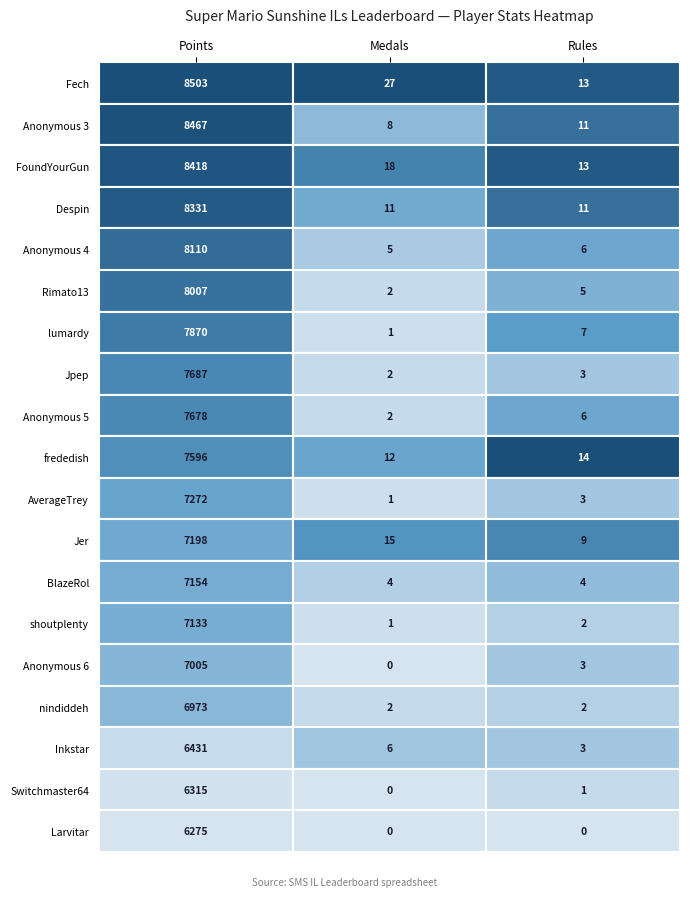

Reading right to left, what are all the values shown in this chart?

Fech: 13	27	8503
Anonymous 3: 11	8	8467
FoundYourGun: 13	18	8418
Despin: 11	11	8331
Anonymous 4: 6	5	8110
Rimato13: 5	2	8007
lumardy: 7	1	7870
Jpep: 3	2	7687
Anonymous 5: 6	2	7678
frededish: 14	12	7596
AverageTrey: 3	1	7272
Jer: 9	15	7198
BlazeRol: 4	4	7154
shoutplenty: 2	1	7133
Anonymous 6: 3	0	7005
nindiddeh: 2	2	6973
Inkstar: 3	6	6431
Switchmaster64: 1	0	6315
Larvitar: 0	0	6275